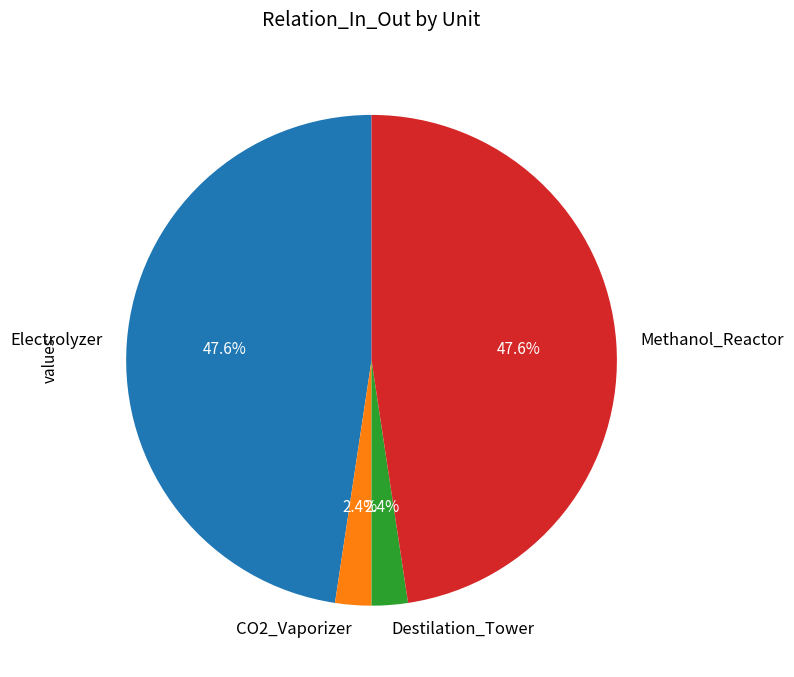

To the nearest percent, what portion does CO2_Vaporizer represent?

2%